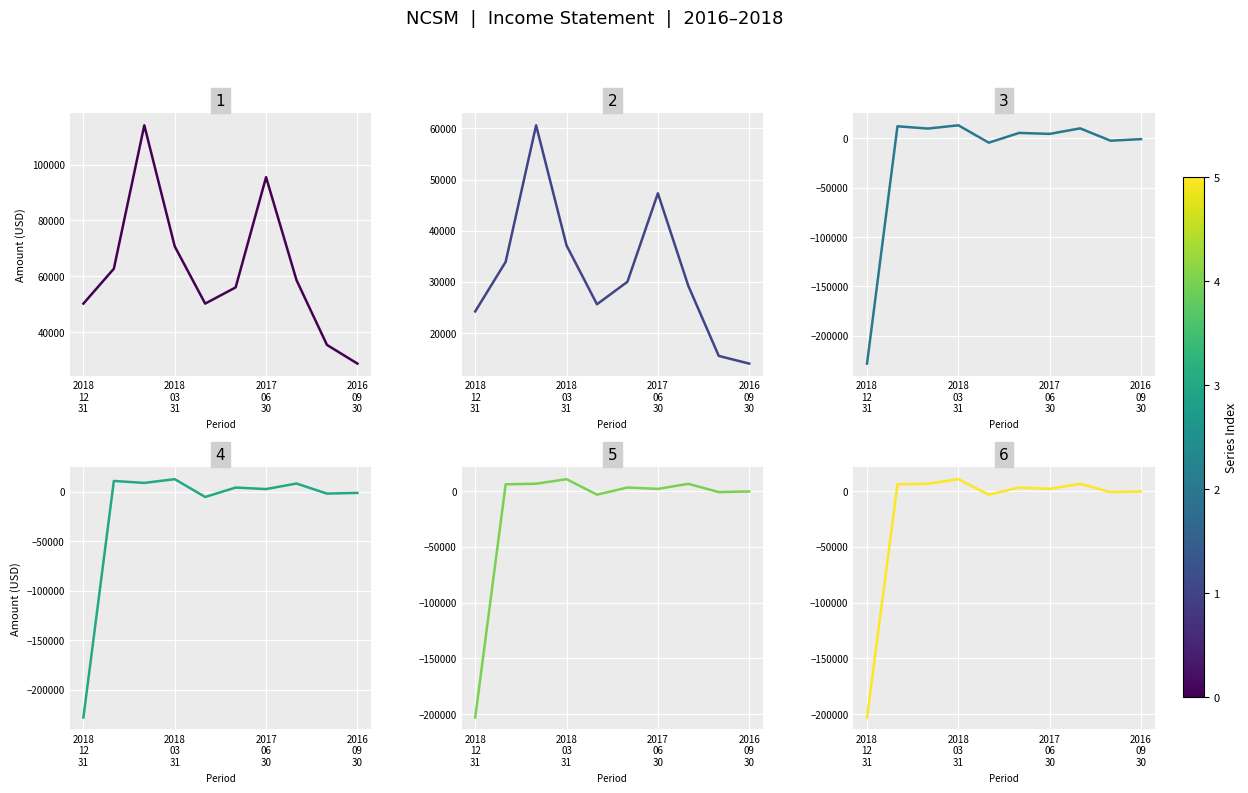

Which category has the highest value in the Net Income series?

2018 03 31